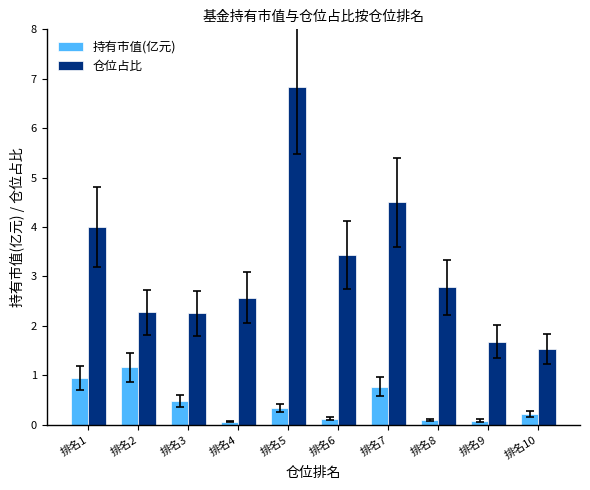

How many bars are there in total?

20